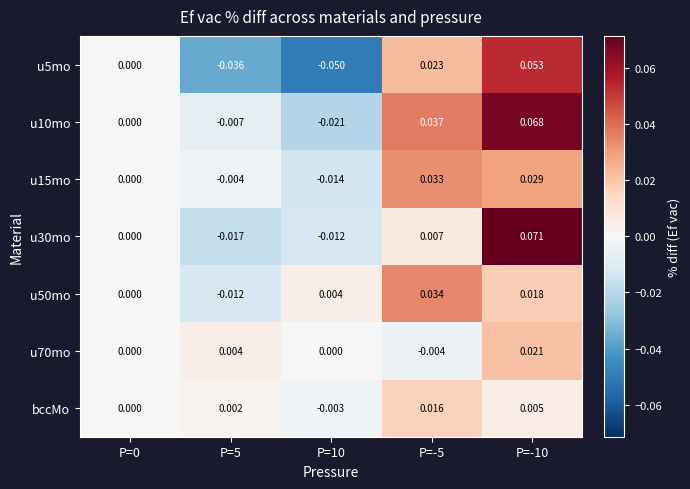

Is the value of bccMo at P=0 greater than the value of u15mo at P=-5?

No